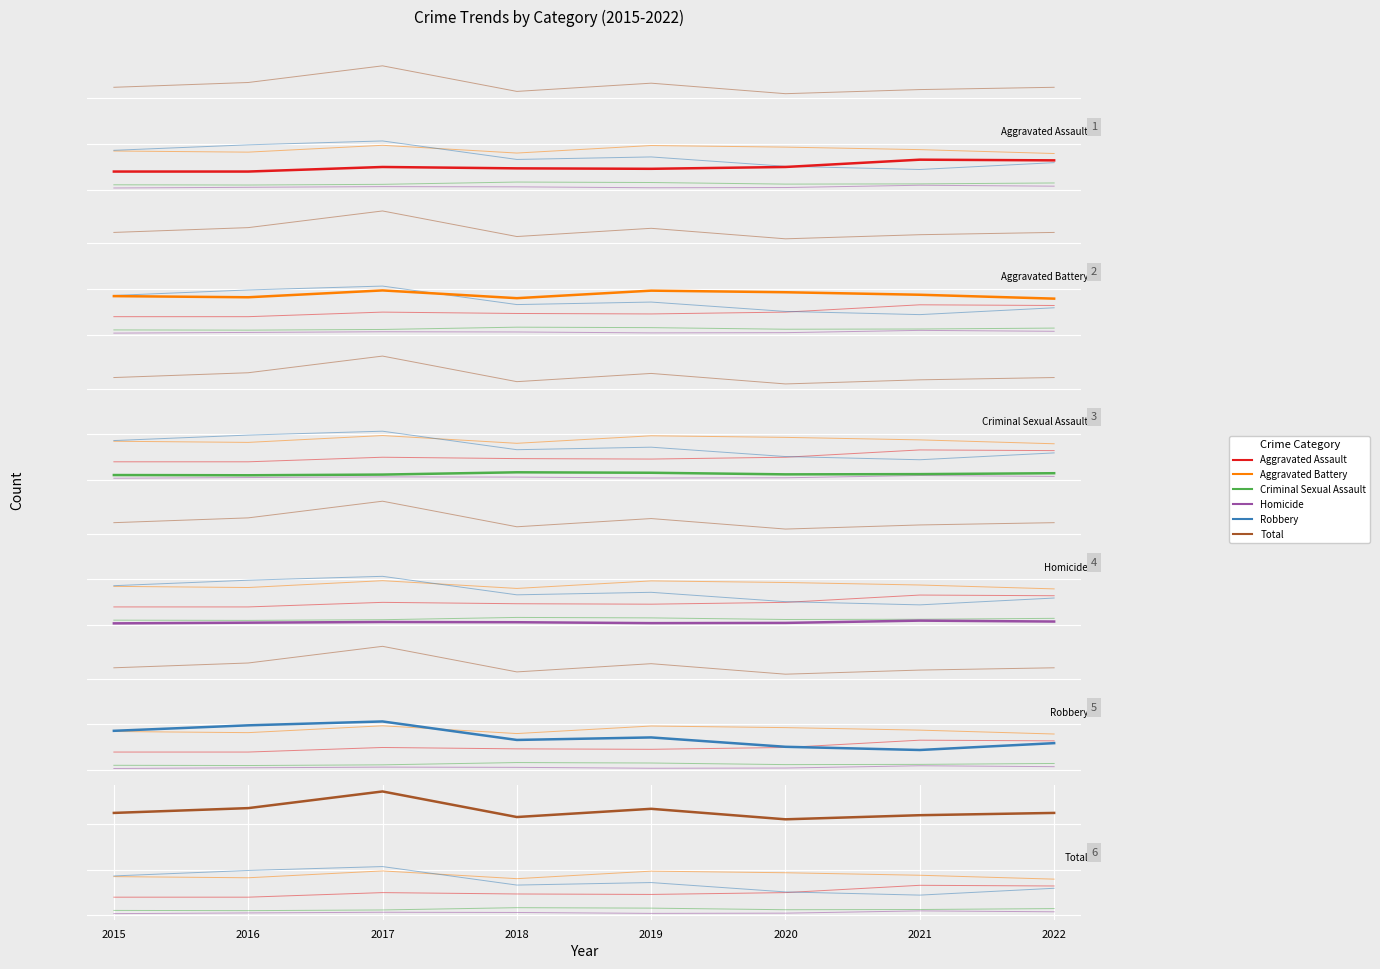

The value of Homicide at 2016 is 15. True or false?

False